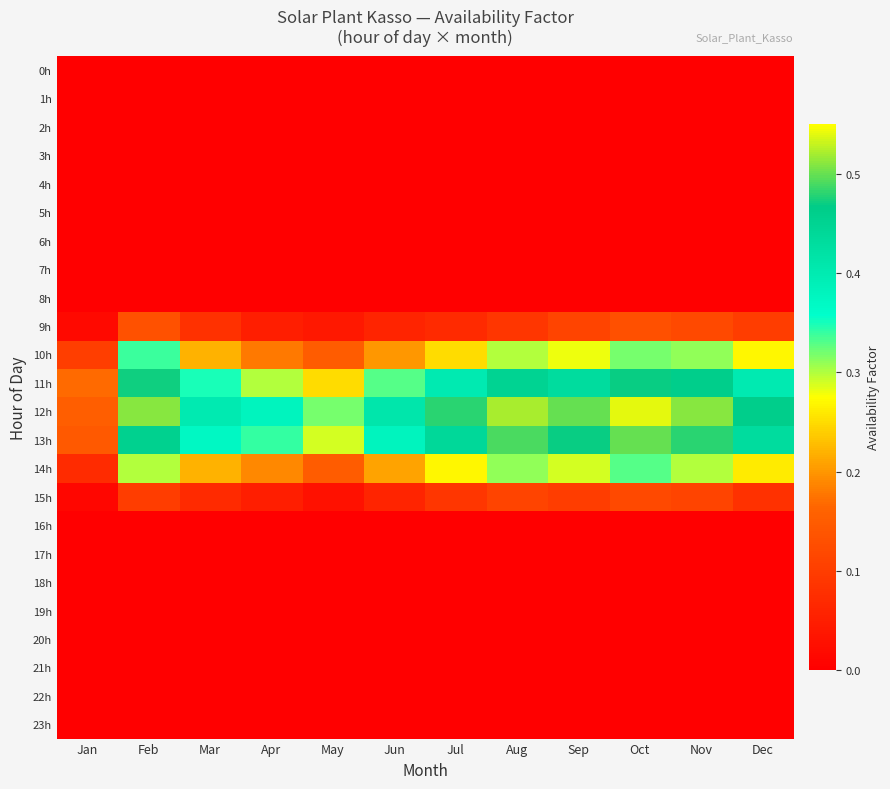

Reading left to right, transcribe all the data shown in this chart.

0h: Jan=0.0	Feb=0.0	Mar=0.0	Apr=0.0	May=0.0	Jun=0.0	Jul=0.0	Aug=0.0	Sep=0.0	Oct=0.0	Nov=0.0	Dec=0.0
1h: Jan=0.0	Feb=0.0	Mar=0.0	Apr=0.0	May=0.0	Jun=0.0	Jul=0.0	Aug=0.0	Sep=0.0	Oct=0.0	Nov=0.0	Dec=0.0
2h: Jan=0.0	Feb=0.0	Mar=0.0	Apr=0.0	May=0.0	Jun=0.0	Jul=0.0	Aug=0.0	Sep=0.0	Oct=0.0	Nov=0.0	Dec=0.0
3h: Jan=0.0	Feb=0.0	Mar=0.0	Apr=0.0	May=0.0	Jun=0.0	Jul=0.0	Aug=0.0	Sep=0.0	Oct=0.0	Nov=0.0	Dec=0.0
4h: Jan=0.0	Feb=0.0	Mar=0.0	Apr=0.0	May=0.0	Jun=0.0	Jul=0.0	Aug=0.0	Sep=0.0	Oct=0.0	Nov=0.0	Dec=0.0
5h: Jan=0.0	Feb=0.0	Mar=0.0	Apr=0.0	May=0.0	Jun=0.0	Jul=0.0	Aug=0.0	Sep=0.0	Oct=0.0	Nov=0.0	Dec=0.0
6h: Jan=0.0	Feb=0.0	Mar=0.0	Apr=0.0	May=0.0	Jun=0.0	Jul=0.0	Aug=0.0	Sep=0.0	Oct=0.0	Nov=0.0	Dec=0.0
7h: Jan=0.0	Feb=0.0	Mar=0.0	Apr=0.0	May=0.0	Jun=0.0	Jul=0.0	Aug=0.0	Sep=0.0	Oct=0.0	Nov=0.0	Dec=0.0
8h: Jan=0.0	Feb=0.0	Mar=0.0	Apr=0.0	May=0.0	Jun=0.0	Jul=0.0	Aug=0.0	Sep=0.0	Oct=0.0	Nov=0.0	Dec=0.0
9h: Jan=0.0	Feb=0.1	Mar=0.1	Apr=0.1	May=0.0	Jun=0.1	Jul=0.1	Aug=0.1	Sep=0.1	Oct=0.1	Nov=0.1	Dec=0.1
10h: Jan=0.1	Feb=0.3	Mar=0.2	Apr=0.2	May=0.1	Jun=0.2	Jul=0.2	Aug=0.3	Sep=0.3	Oct=0.3	Nov=0.3	Dec=0.3
11h: Jan=0.2	Feb=0.5	Mar=0.3	Apr=0.3	May=0.2	Jun=0.3	Jul=0.4	Aug=0.5	Sep=0.4	Oct=0.5	Nov=0.5	Dec=0.4
12h: Jan=0.2	Feb=0.5	Mar=0.4	Apr=0.4	May=0.3	Jun=0.4	Jul=0.5	Aug=0.5	Sep=0.5	Oct=0.5	Nov=0.5	Dec=0.5
13h: Jan=0.1	Feb=0.5	Mar=0.4	Apr=0.3	May=0.3	Jun=0.4	Jul=0.4	Aug=0.5	Sep=0.5	Oct=0.5	Nov=0.5	Dec=0.4
14h: Jan=0.1	Feb=0.3	Mar=0.2	Apr=0.2	May=0.1	Jun=0.2	Jul=0.3	Aug=0.3	Sep=0.3	Oct=0.3	Nov=0.3	Dec=0.3
15h: Jan=0.0	Feb=0.1	Mar=0.1	Apr=0.1	May=0.0	Jun=0.1	Jul=0.1	Aug=0.1	Sep=0.1	Oct=0.1	Nov=0.1	Dec=0.1
16h: Jan=0.0	Feb=0.0	Mar=0.0	Apr=0.0	May=0.0	Jun=0.0	Jul=0.0	Aug=0.0	Sep=0.0	Oct=0.0	Nov=0.0	Dec=0.0
17h: Jan=0.0	Feb=0.0	Mar=0.0	Apr=0.0	May=0.0	Jun=0.0	Jul=0.0	Aug=0.0	Sep=0.0	Oct=0.0	Nov=0.0	Dec=0.0
18h: Jan=0.0	Feb=0.0	Mar=0.0	Apr=0.0	May=0.0	Jun=0.0	Jul=0.0	Aug=0.0	Sep=0.0	Oct=0.0	Nov=0.0	Dec=0.0
19h: Jan=0.0	Feb=0.0	Mar=0.0	Apr=0.0	May=0.0	Jun=0.0	Jul=0.0	Aug=0.0	Sep=0.0	Oct=0.0	Nov=0.0	Dec=0.0
20h: Jan=0.0	Feb=0.0	Mar=0.0	Apr=0.0	May=0.0	Jun=0.0	Jul=0.0	Aug=0.0	Sep=0.0	Oct=0.0	Nov=0.0	Dec=0.0
21h: Jan=0.0	Feb=0.0	Mar=0.0	Apr=0.0	May=0.0	Jun=0.0	Jul=0.0	Aug=0.0	Sep=0.0	Oct=0.0	Nov=0.0	Dec=0.0
22h: Jan=0.0	Feb=0.0	Mar=0.0	Apr=0.0	May=0.0	Jun=0.0	Jul=0.0	Aug=0.0	Sep=0.0	Oct=0.0	Nov=0.0	Dec=0.0
23h: Jan=0.0	Feb=0.0	Mar=0.0	Apr=0.0	May=0.0	Jun=0.0	Jul=0.0	Aug=0.0	Sep=0.0	Oct=0.0	Nov=0.0	Dec=0.0